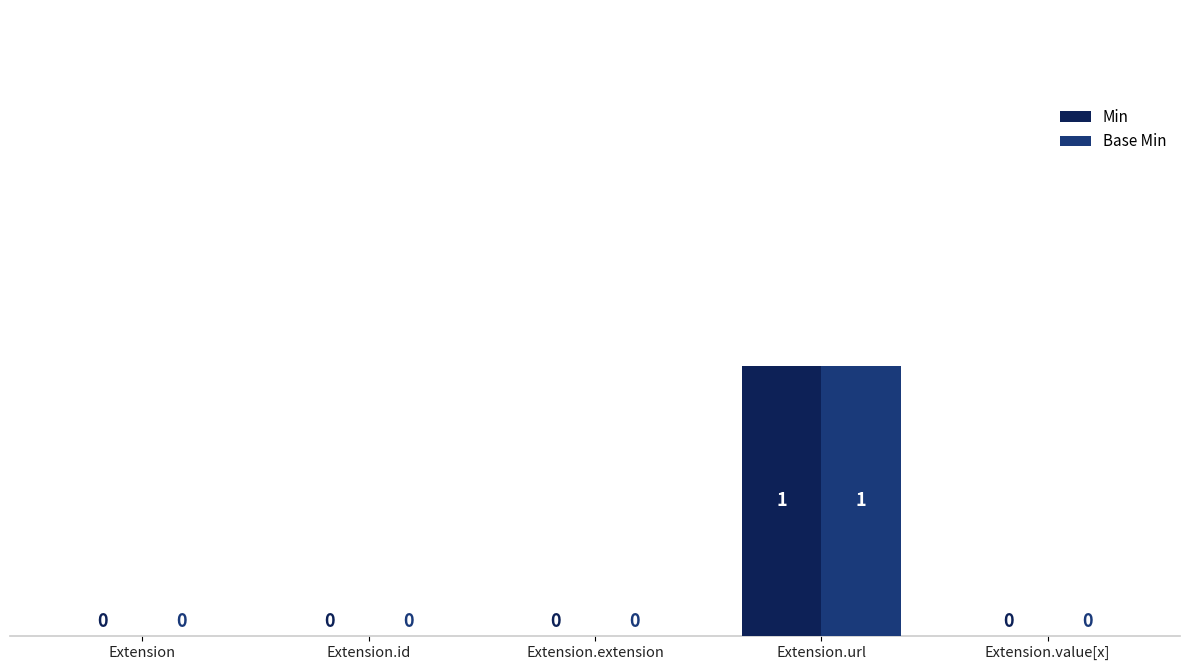

At which category is the sum across all series the highest?

Extension.url